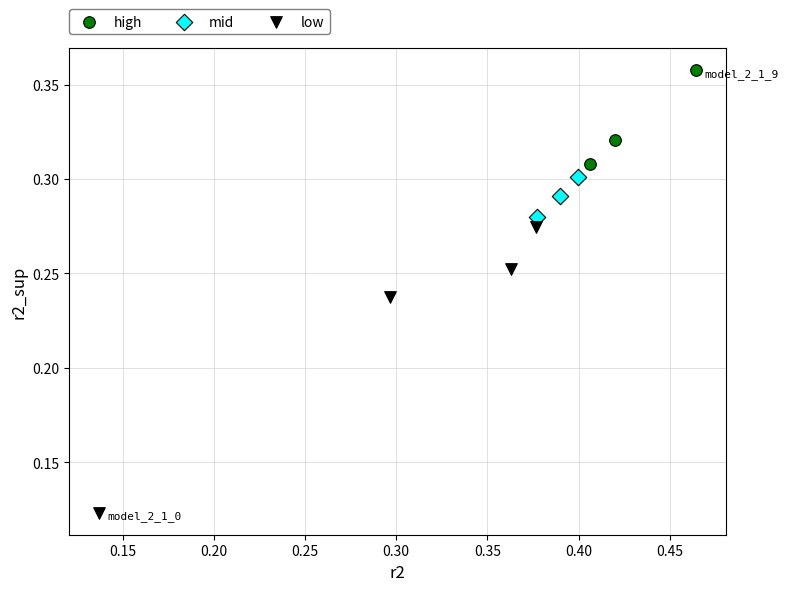

Which series contains the highest Y value?

high